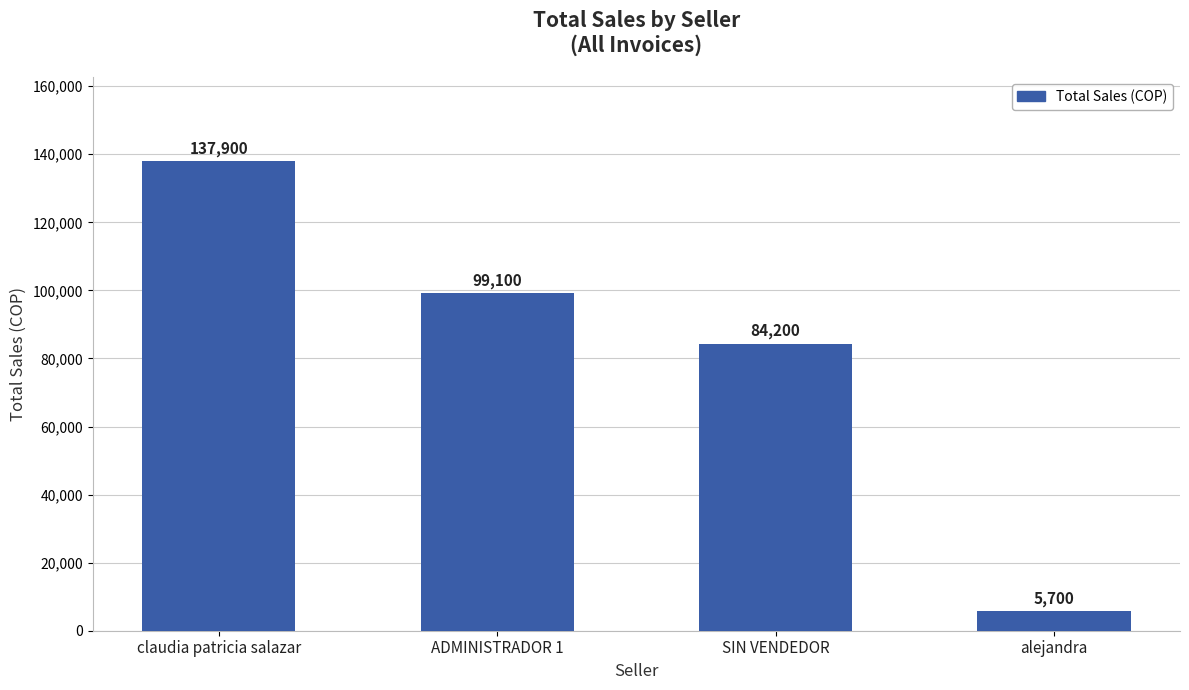

The value at alejandra is 5700. True or false?

True